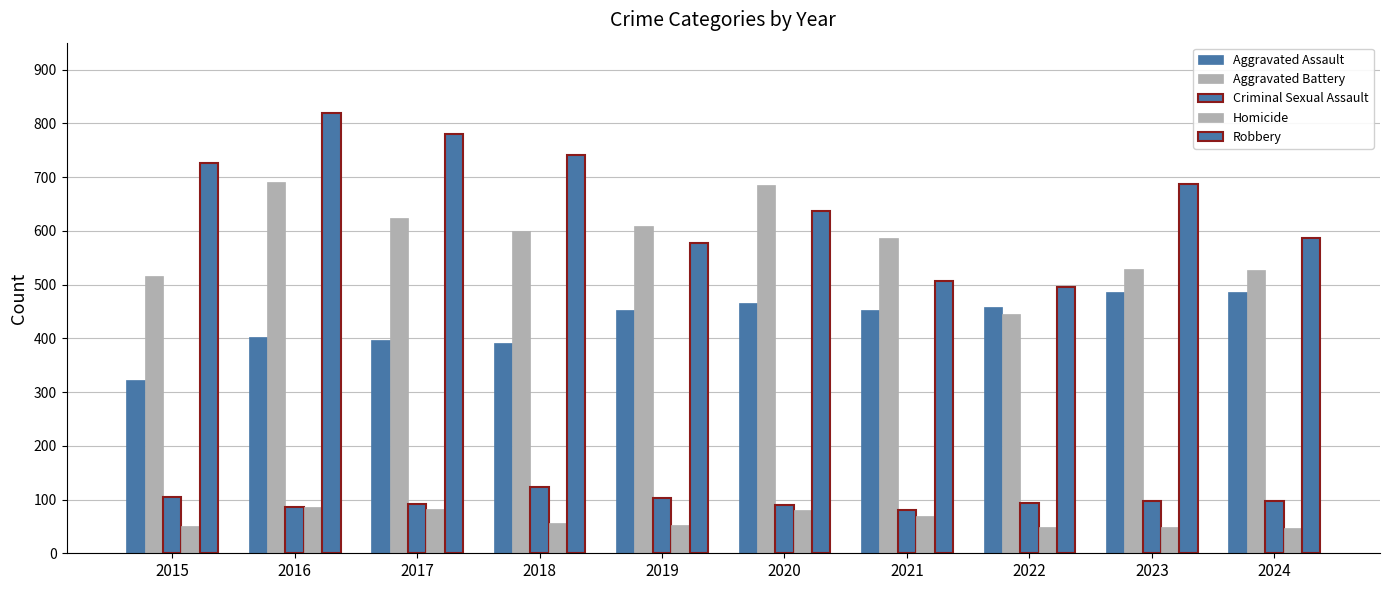

Rank the series at 2023 from highest to lowest value.

Robbery, Aggravated Battery, Aggravated Assault, Criminal Sexual Assault, Homicide